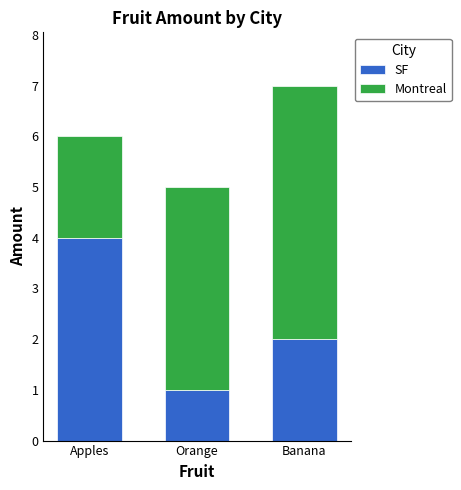

How many bars are there in total?

3